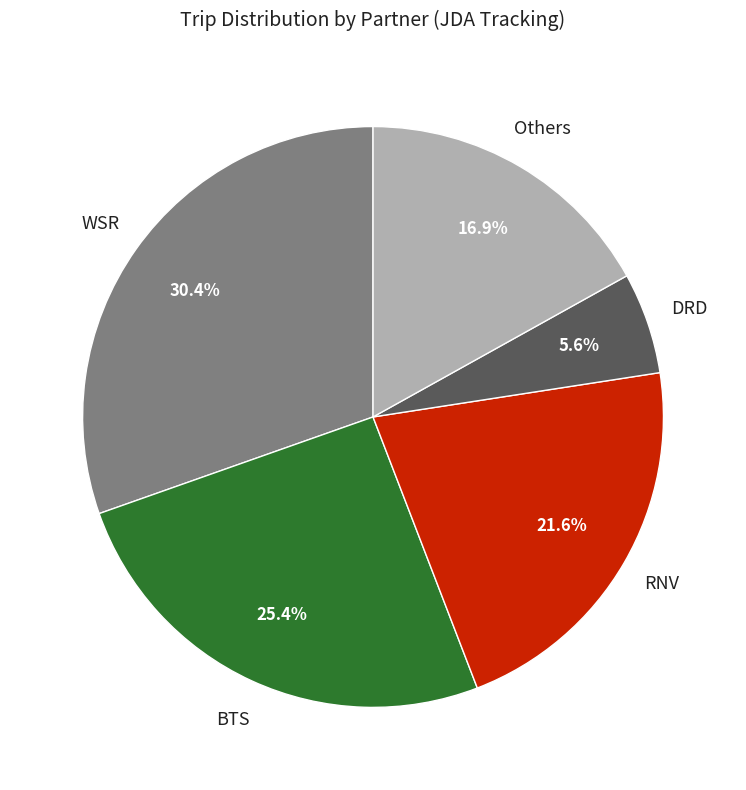

To the nearest percent, what is the difference between the largest and smallest slice percentages?

25%